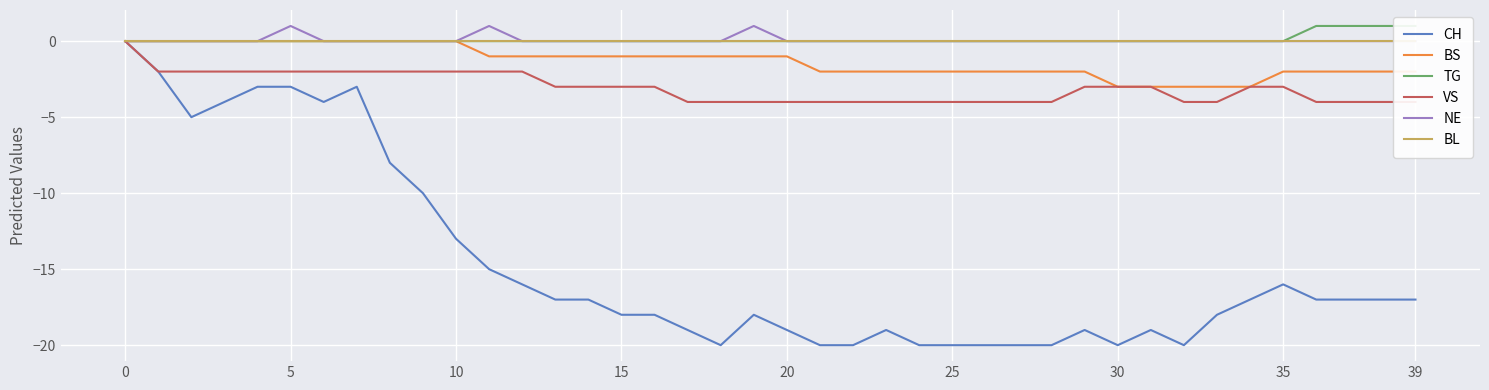

Between 18 and 25, which series saw the biggest shift?

BS